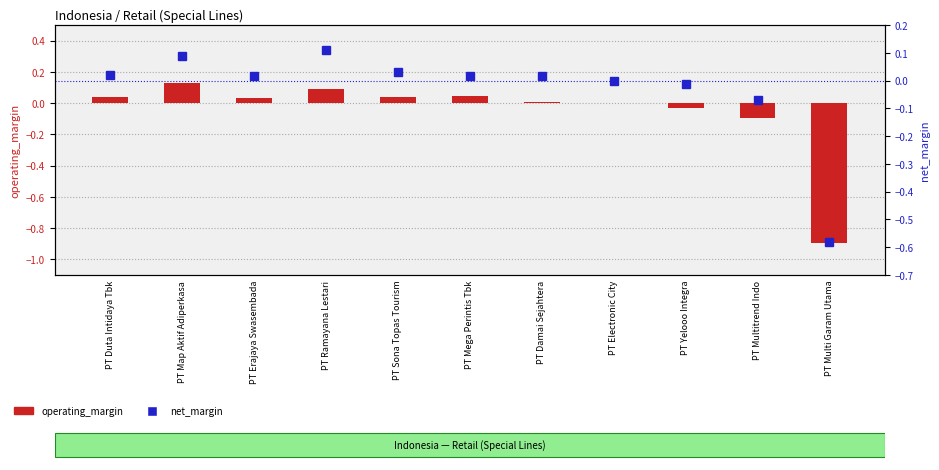

The net_margin series shows 0.2 at PT Ramayana Lestari. True or false?

False